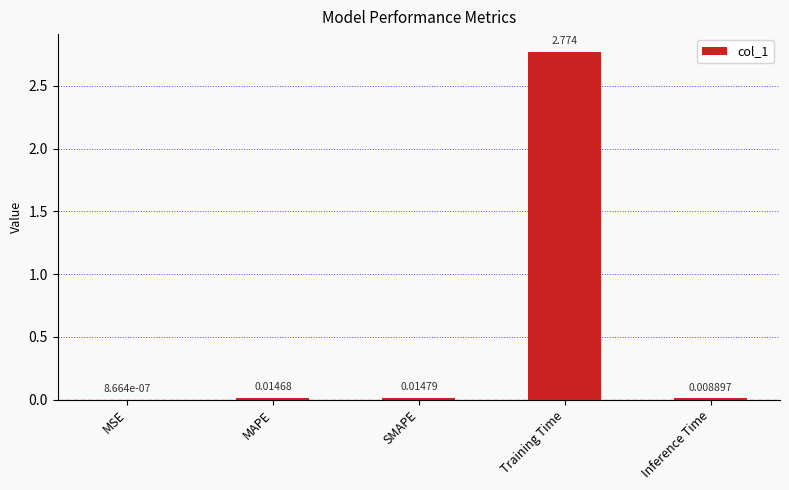

At which category does the chart reach its peak across all series?

Training Time